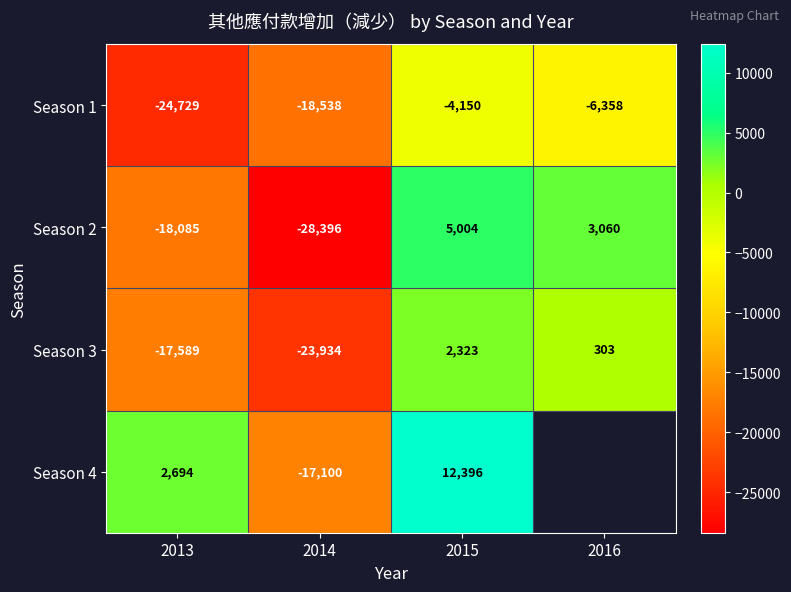

Is the value of Season 3 at 2014 greater than the value of Season 2 at 2015?

No